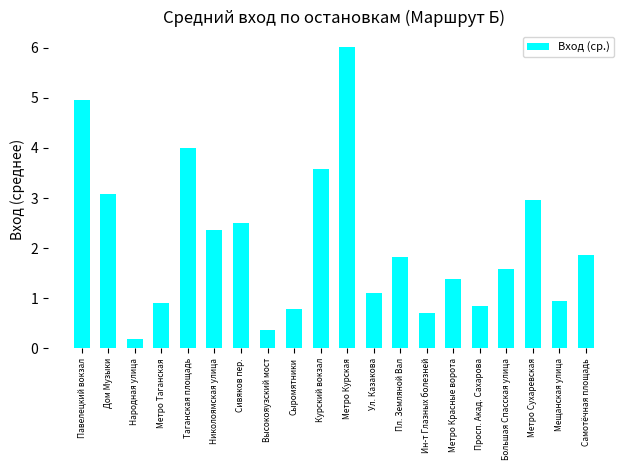

What is the sum of all values?

41.9